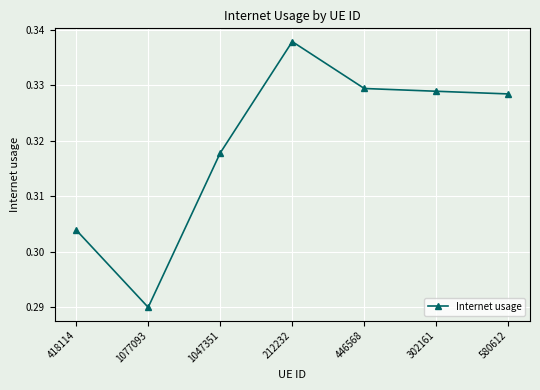

At which label is the value closest to 0?

1077093